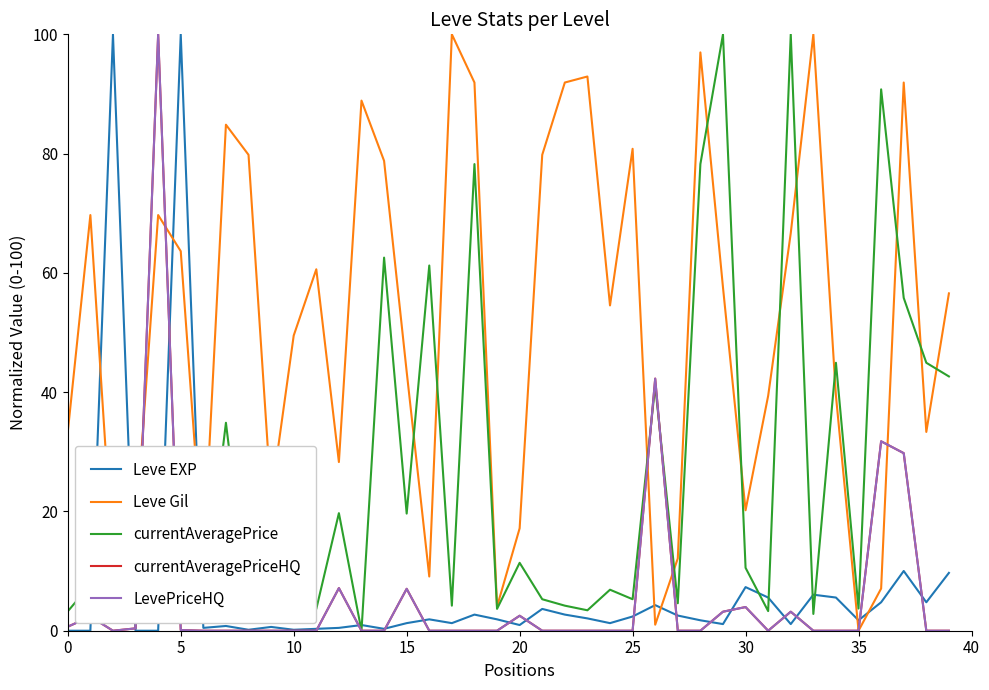

Does the chart have visible grid lines?

No